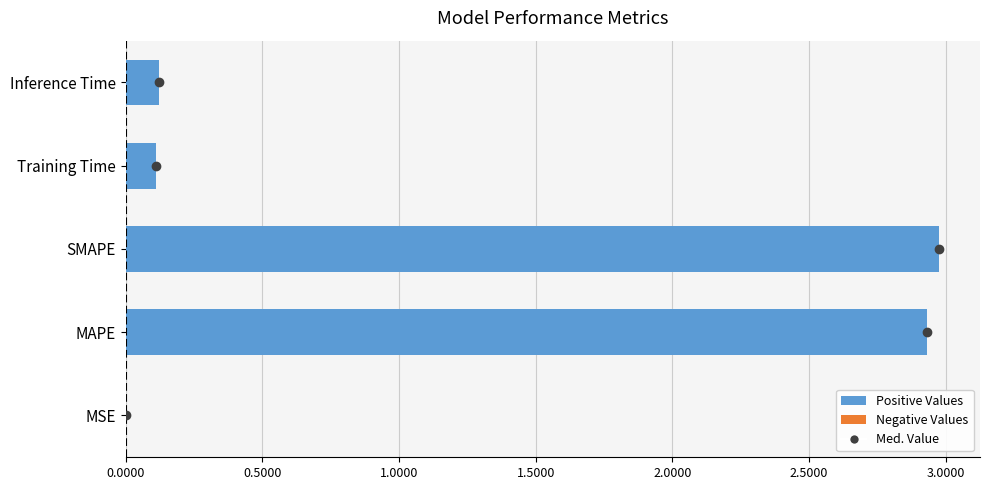

Is it true that the value at SMAPE is 4.0?

False